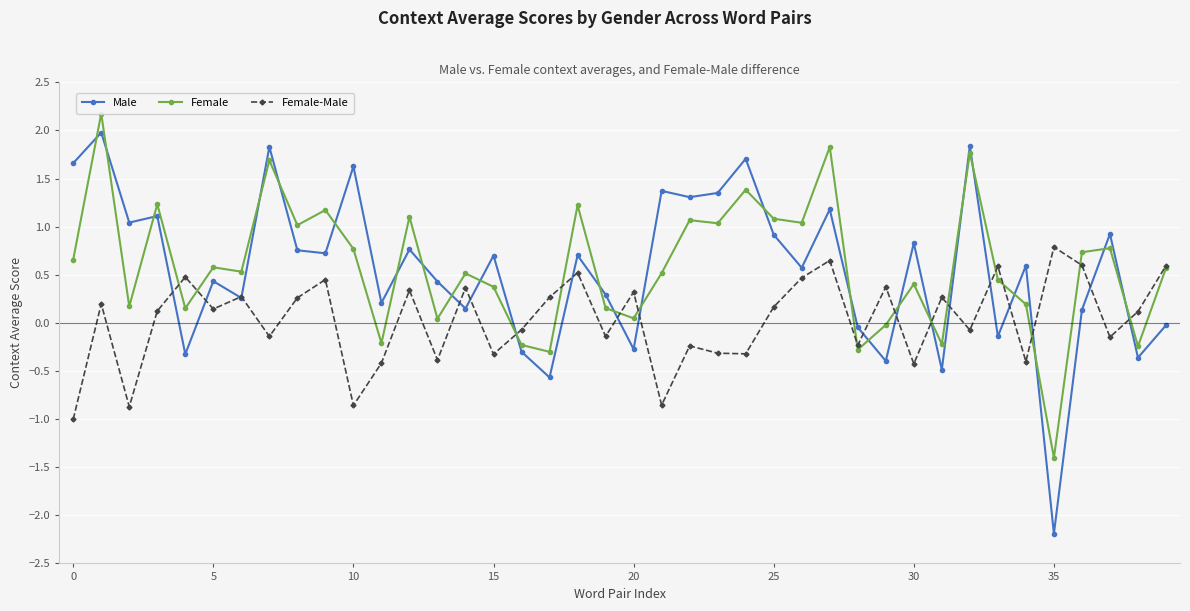

Is this an area chart (filled region under the line)?

No